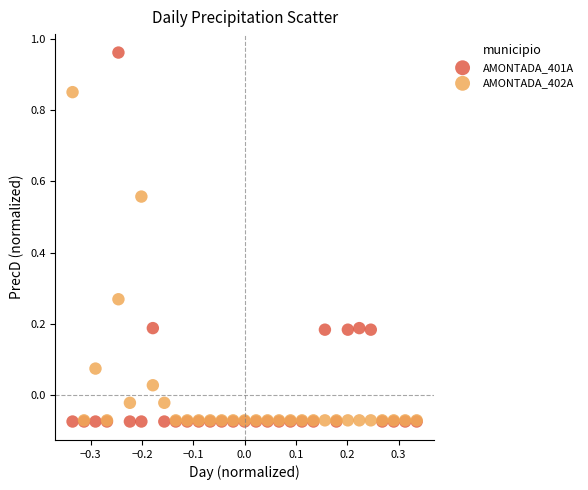

Which series has the largest Y range (max minus min)?

AMONTADA_401A